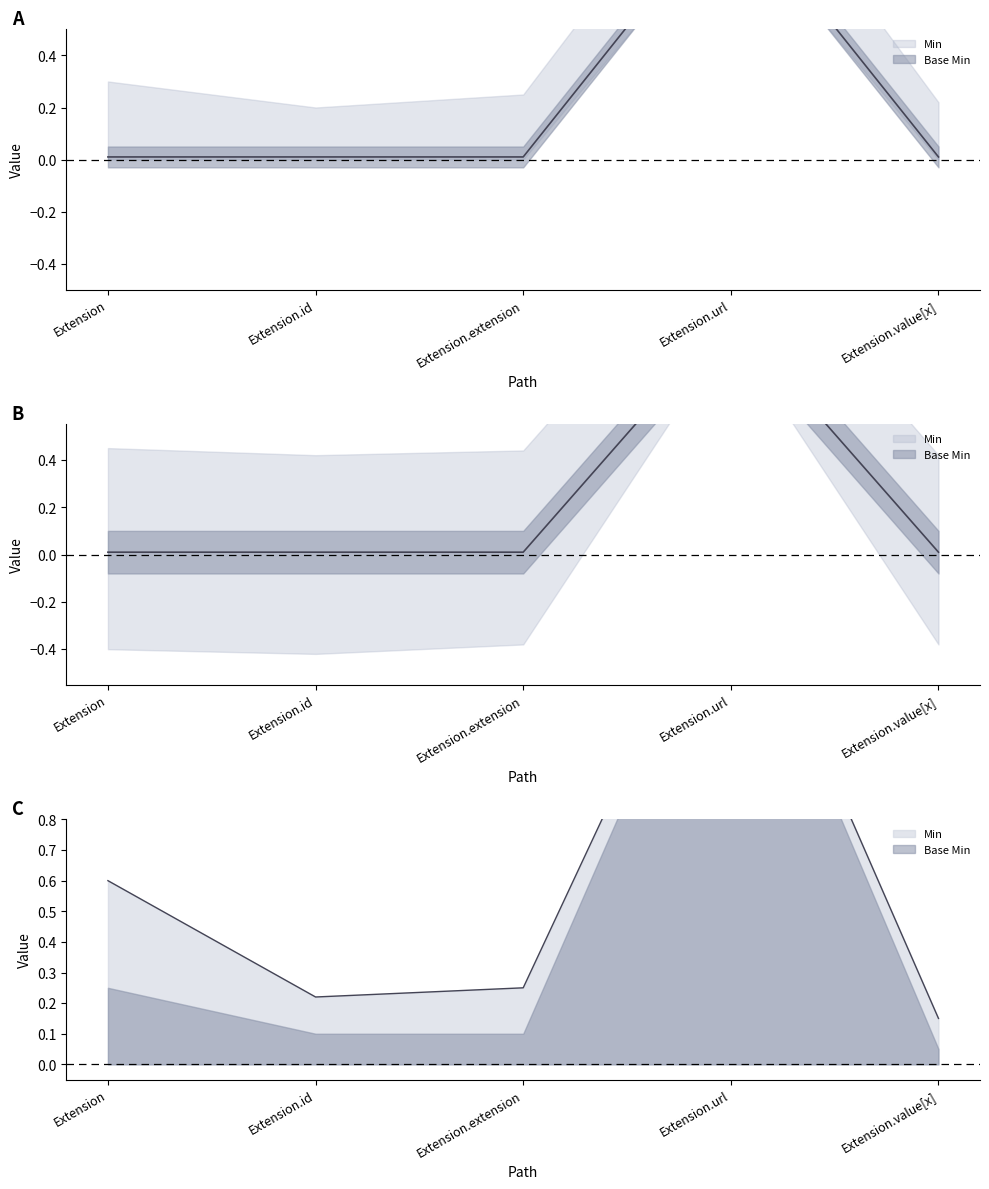

At which label is Min closest to 0?

Extension